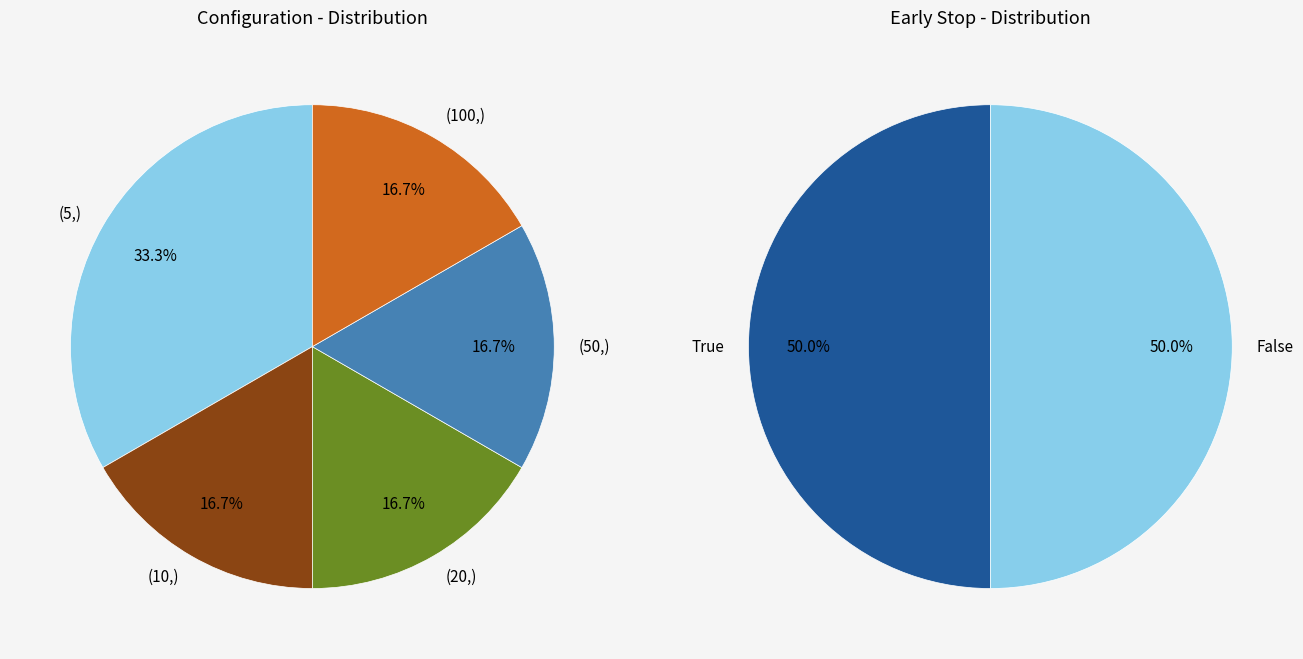

What is the ratio of the value at (100, 100) to the value at (10,)?

1.0